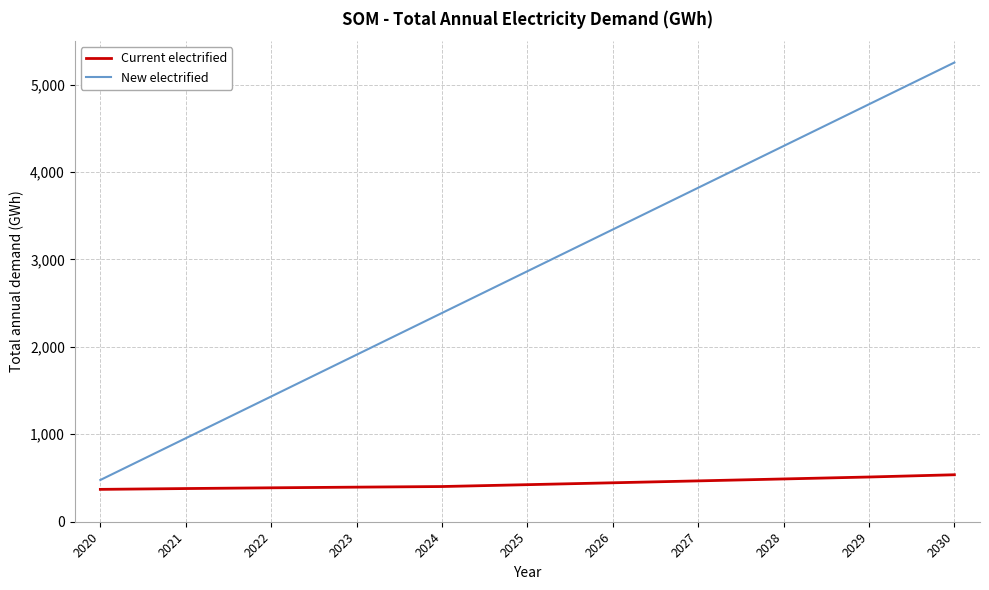

Which series changed the most between 2020 and 2028?

New electrified